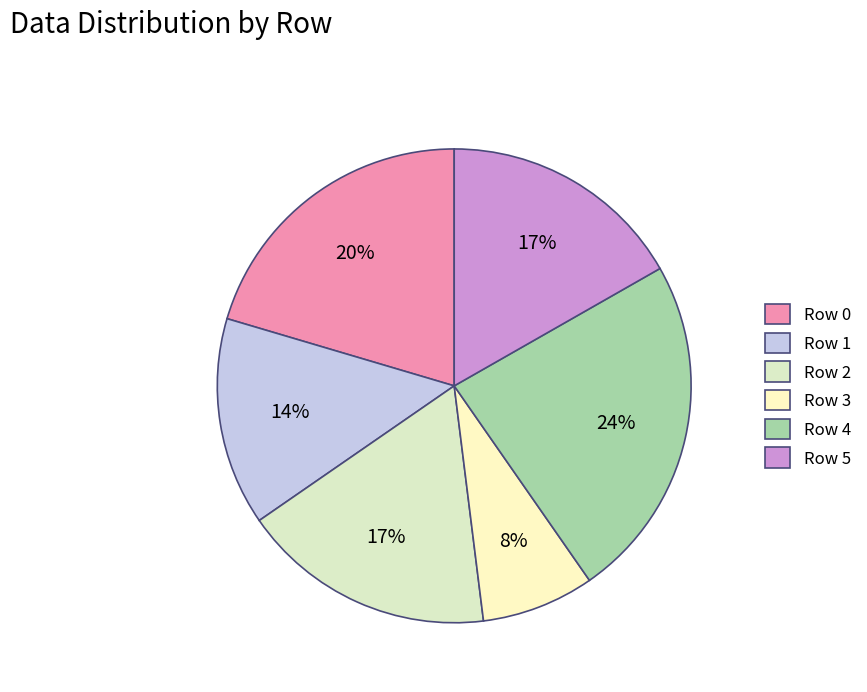

Count the number of slices in the pie.

6